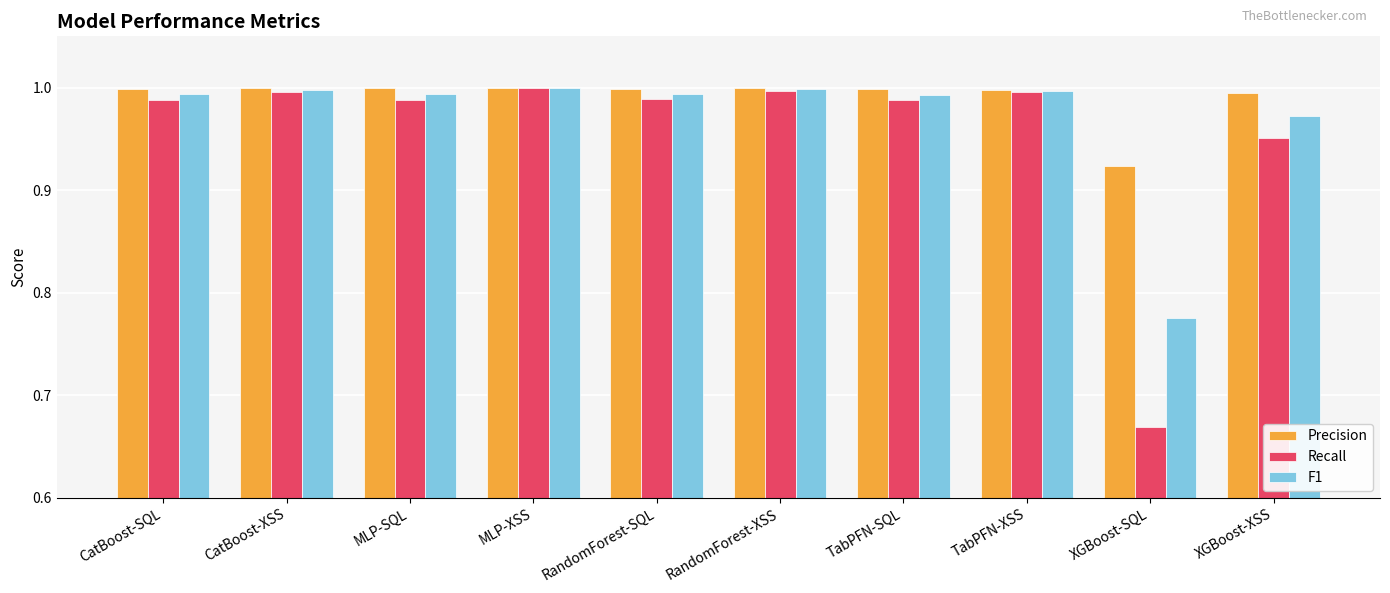

At XGBoost-SQL, list the series in order from smallest to largest.

Recall, F1, Precision